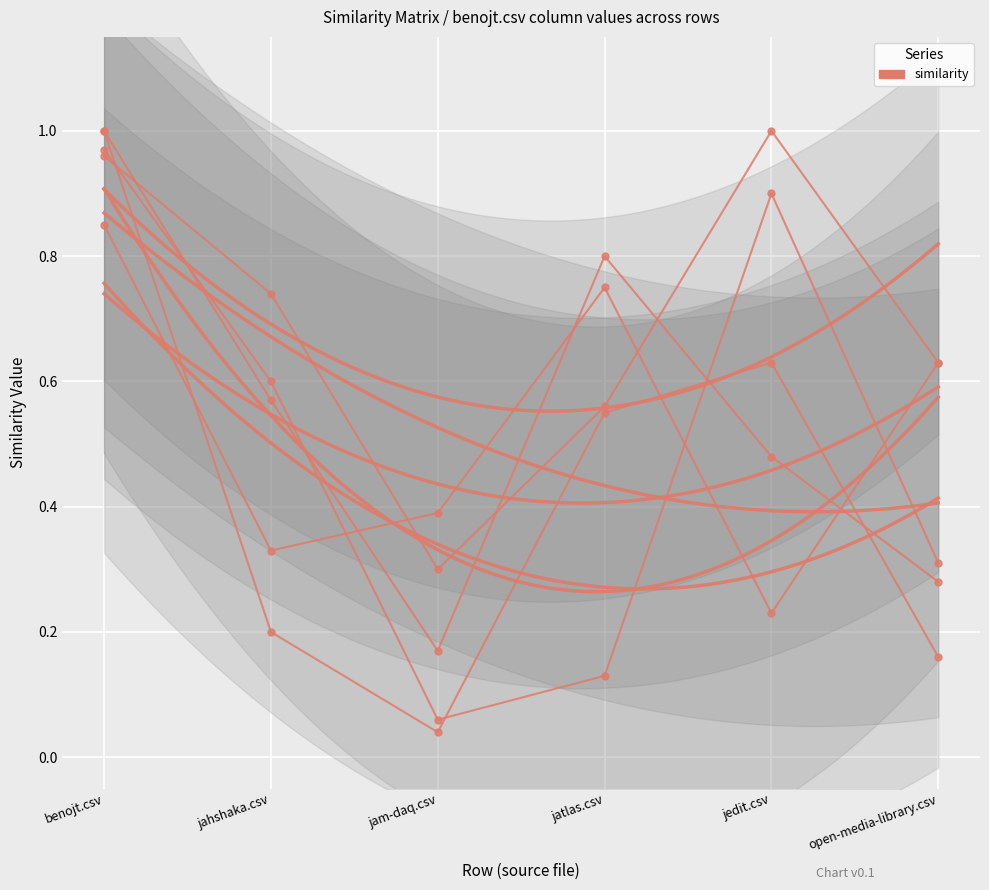

How many intersections are there between jahshaka.csv and jatlas.csv?

3